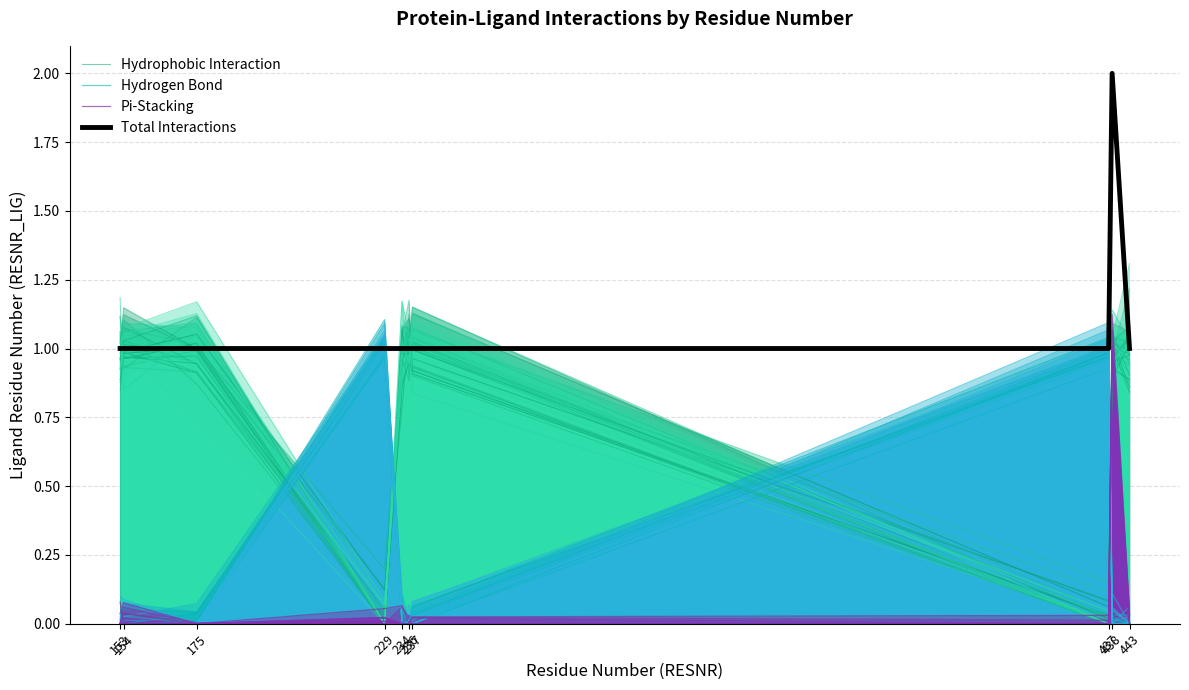

At 234, list the series in order from smallest to largest.

Hydrogen Bond, Pi-Stacking, Hydrophobic Interaction, Total Interactions